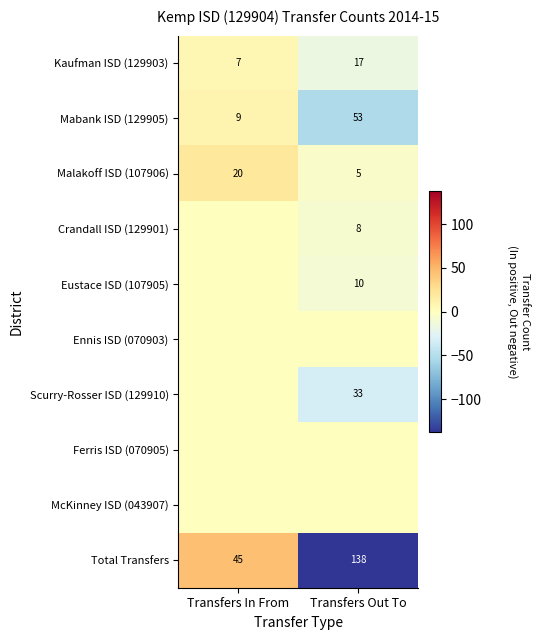

True or false: Scurry-Rosser ISD (129910) has a value of 43 at Transfers Out To.

False